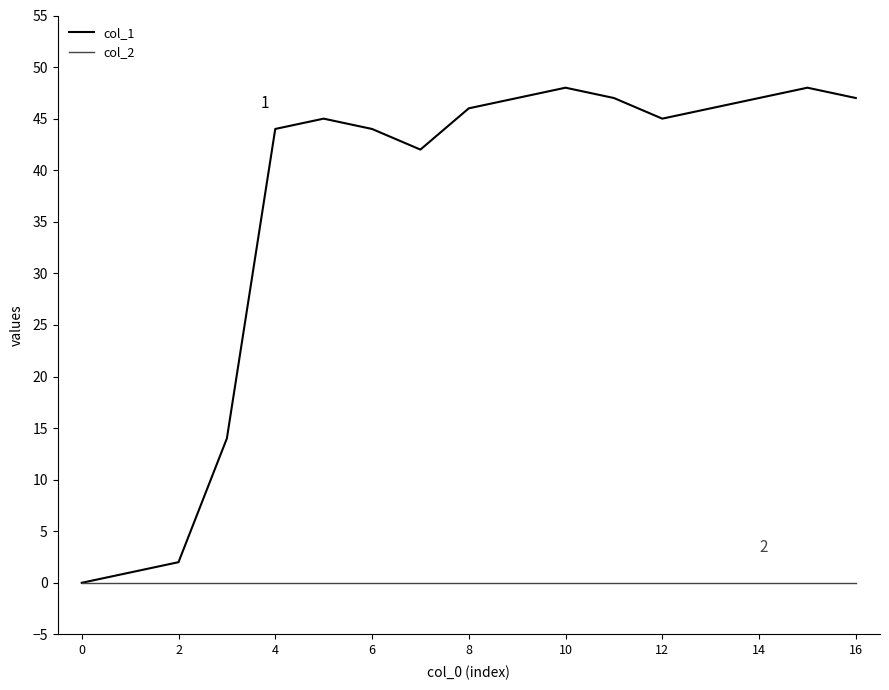

Rank the series by their maximum value, from lowest to highest.

col_2, col_1